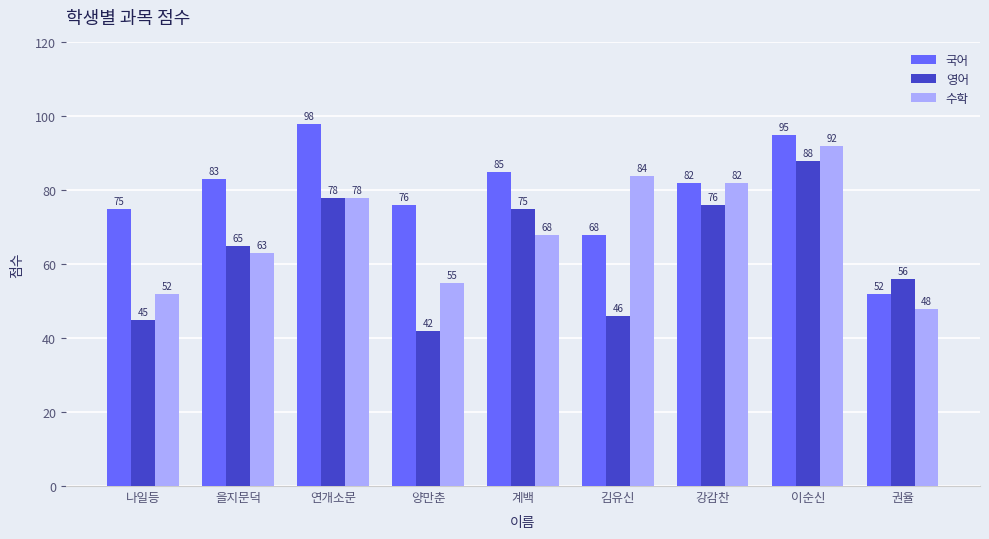

Where is 국어 nearest to the value 75?

나일등